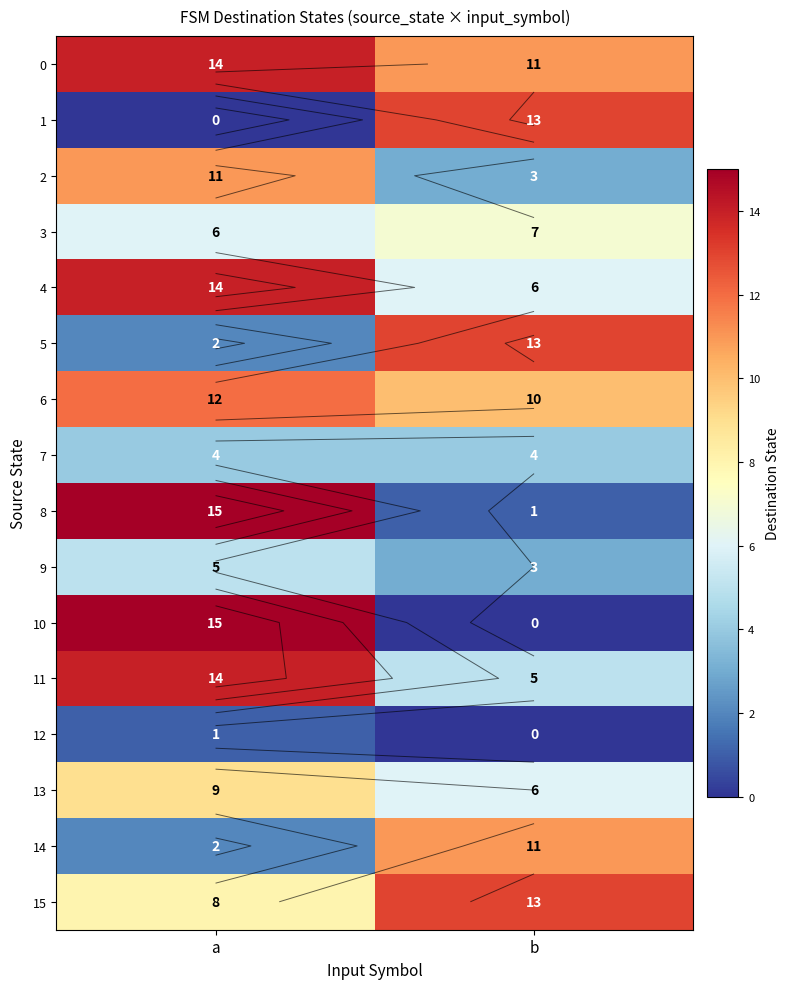

List the series in order of their peak value, highest first.

8, 10, 0, 4, 11, 1, 5, 15, 6, 2, 14, 13, 3, 9, 7, 12